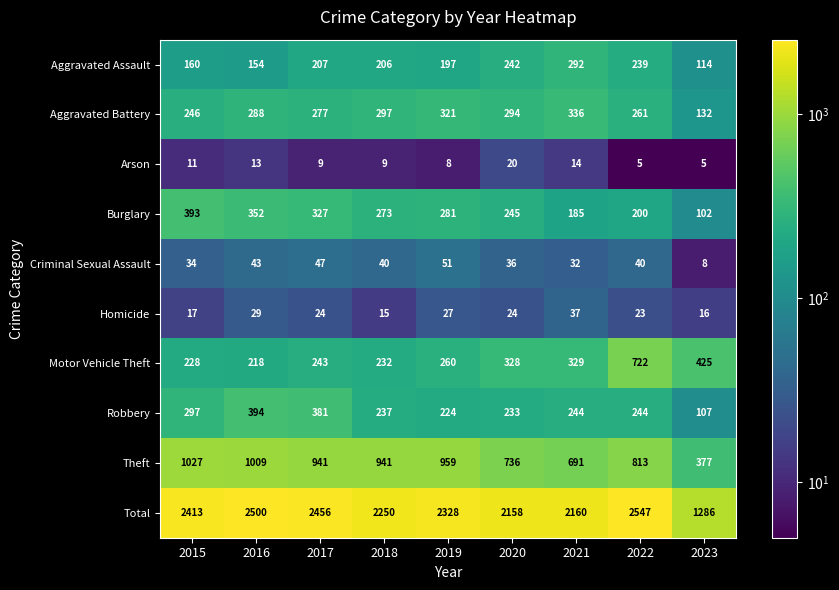

What is the total value across all series at 2022?

5094